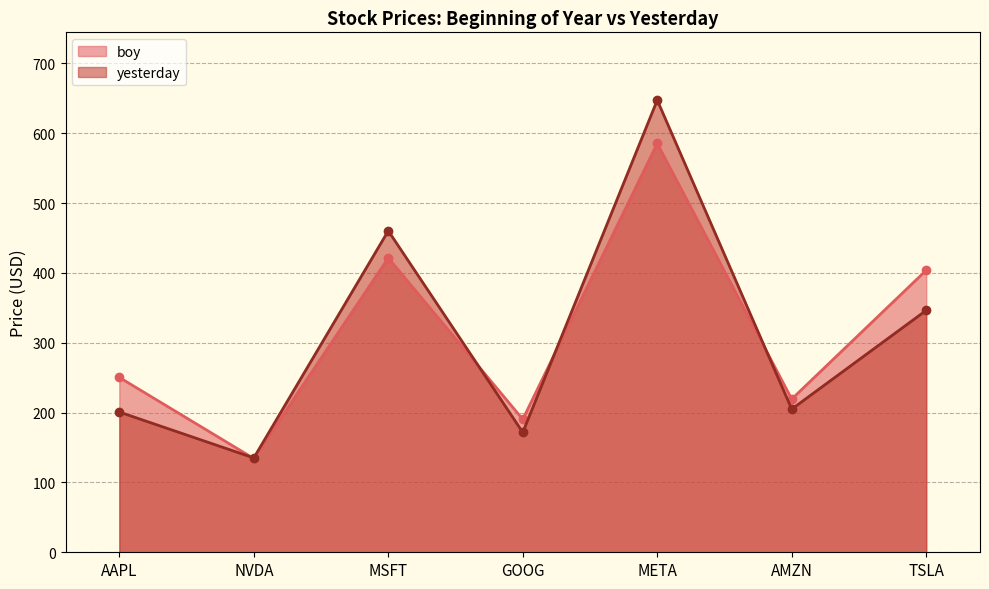

How many data points does each series have?

7